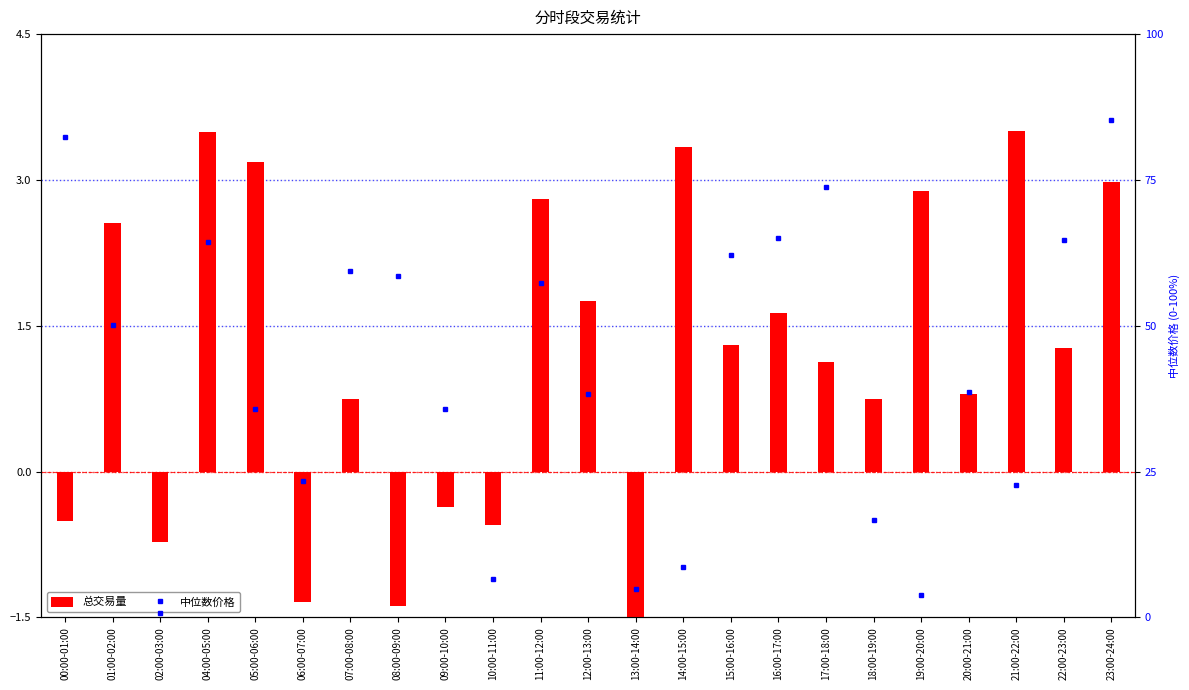

Which series changed the most between 11:00-12:00 and 18:00-19:00?

中位数价格